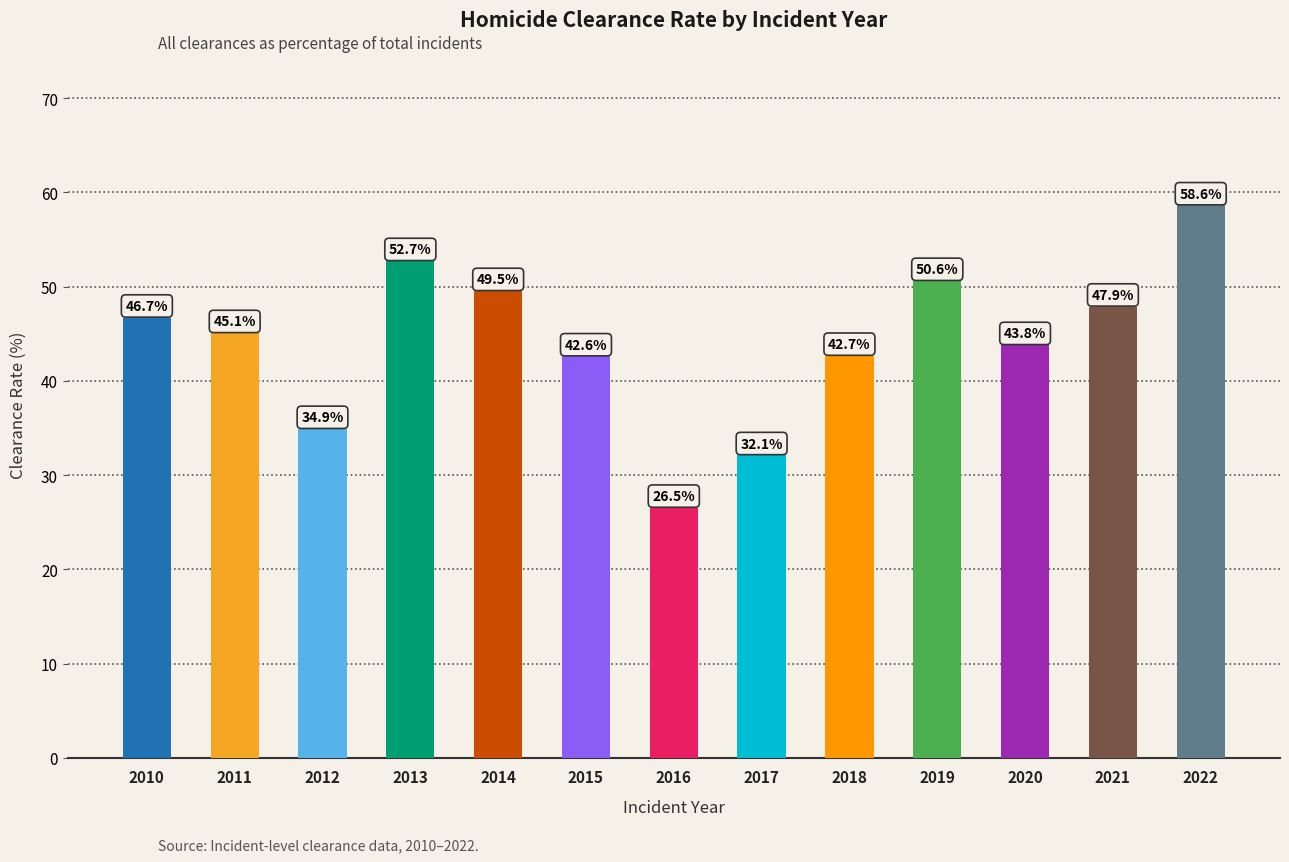

What is the average value?

44.1